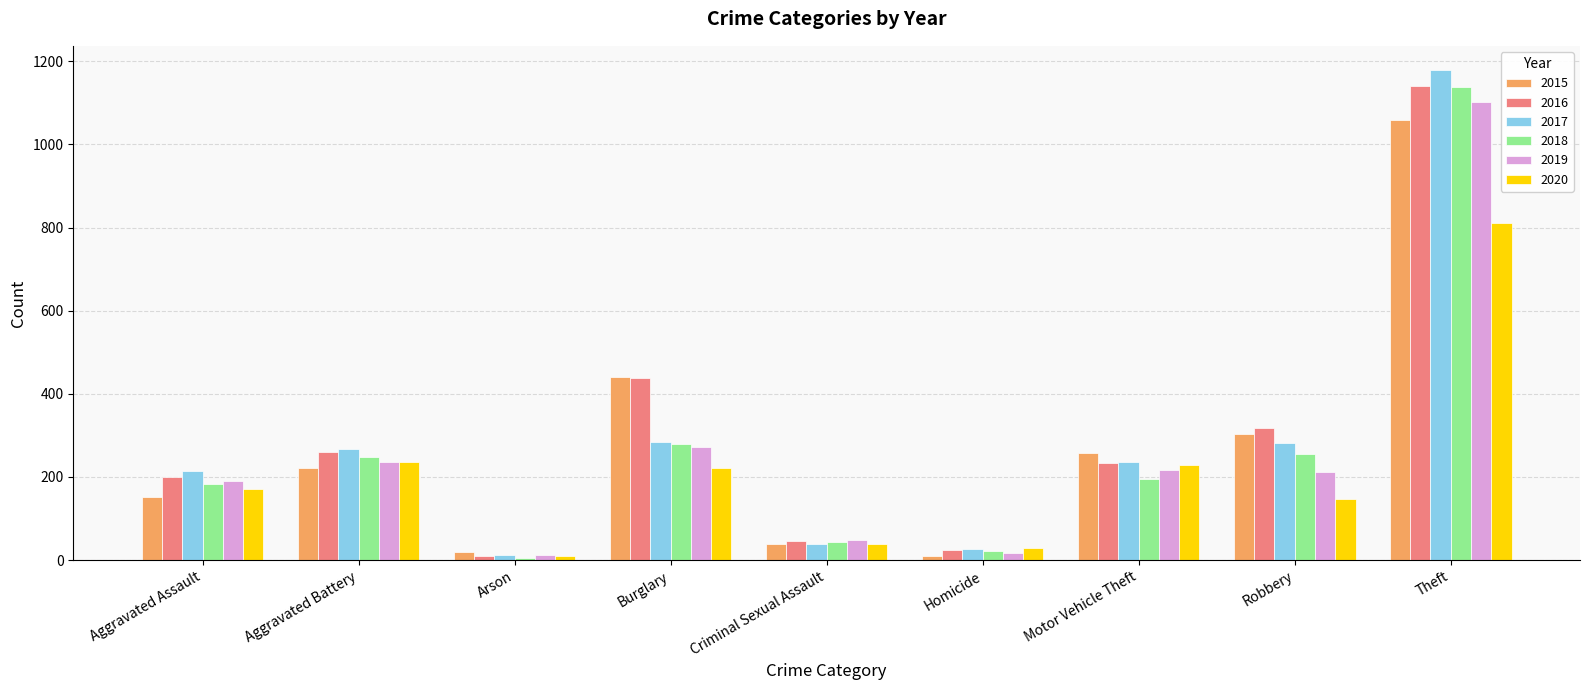

Which series has the largest total across all categories?

2016